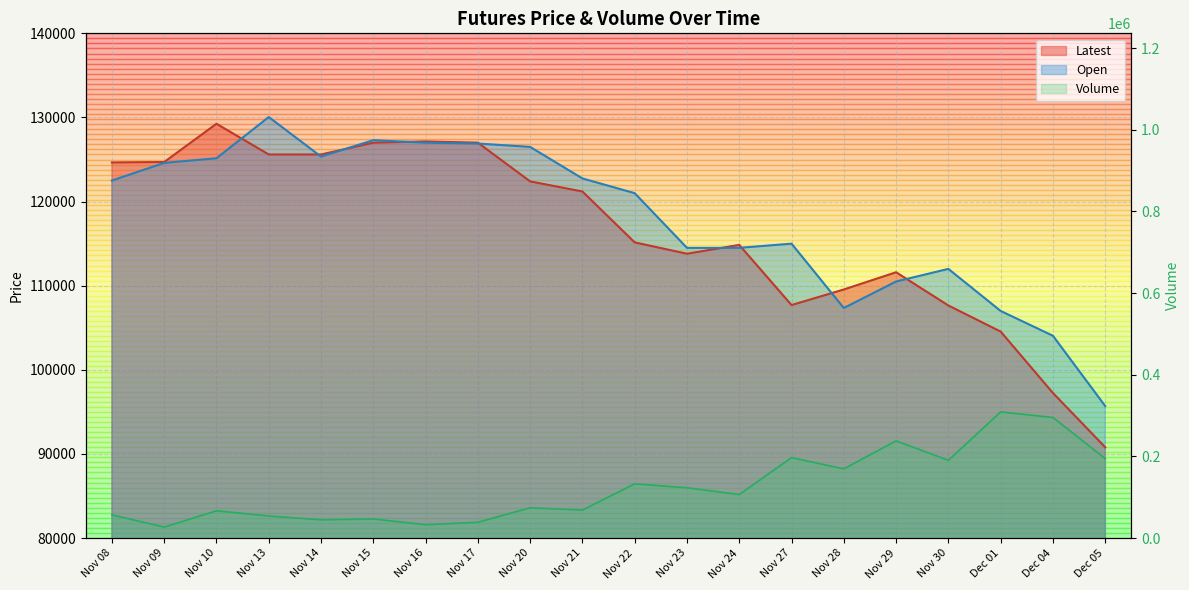

What position from the right is Nov 15?

15